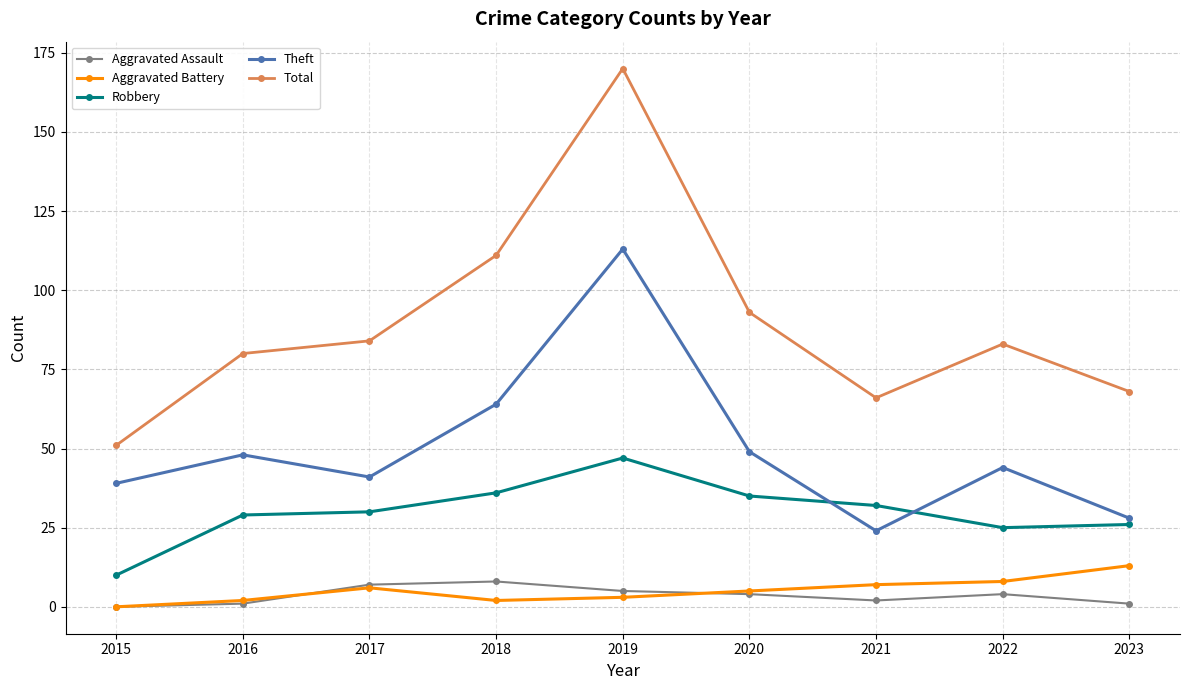

Which series changed the most between 2017 and 2021?

Total